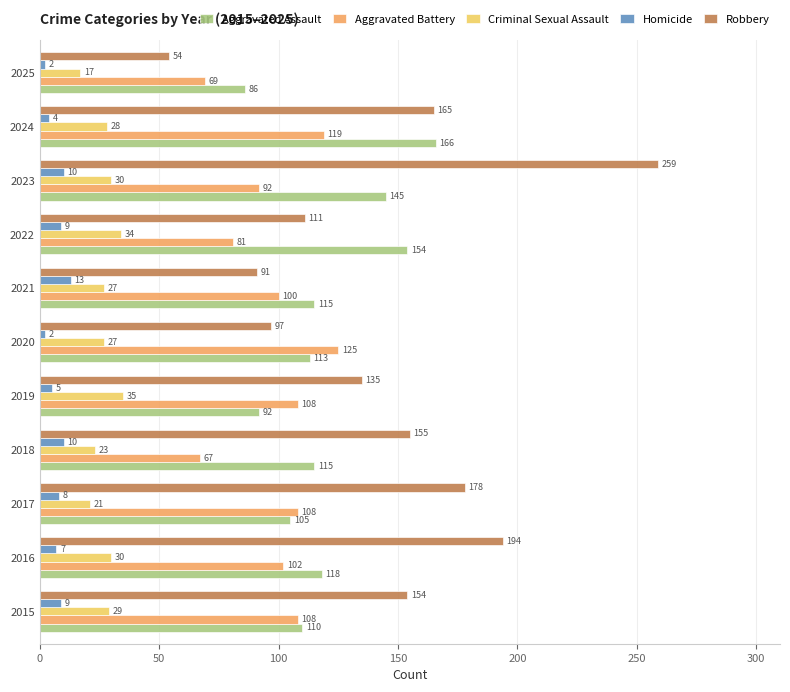

The Criminal Sexual Assault series shows 6 at 2015. True or false?

False